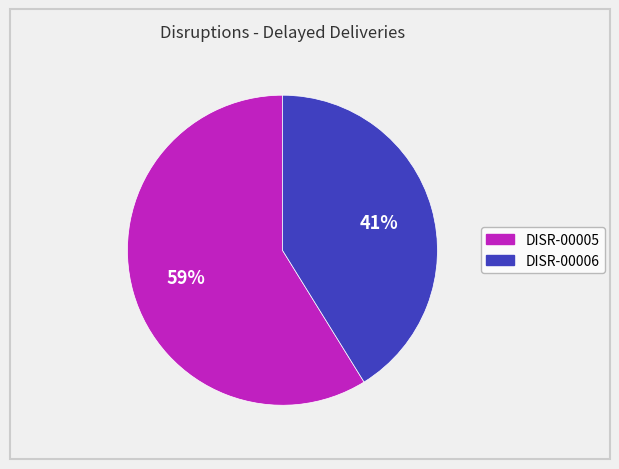

True or false: DISR-00006 accounts for 29% of the total.

False